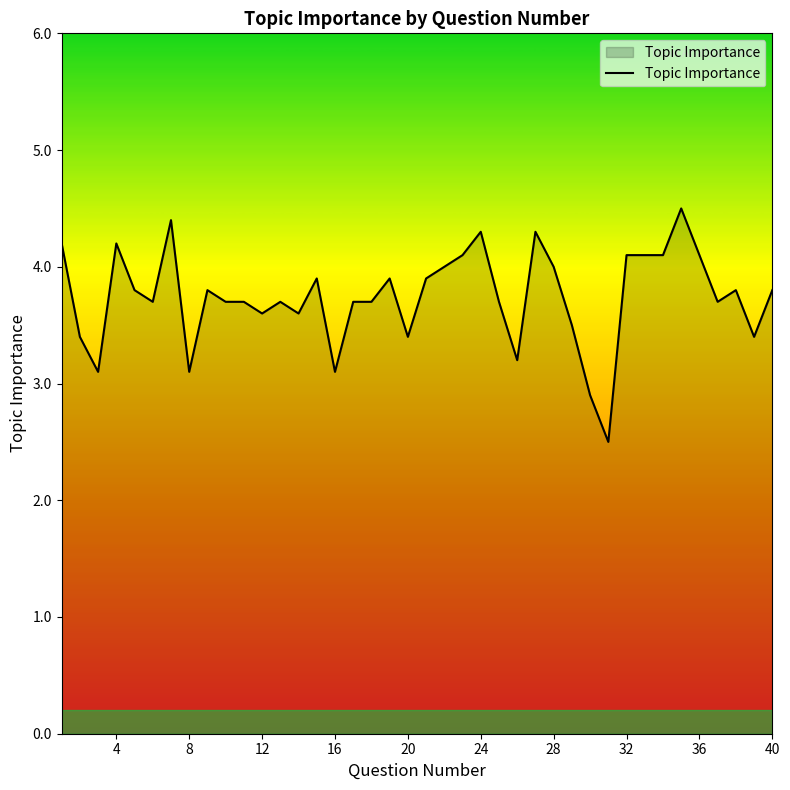

Count the number of values greater than 3.

38